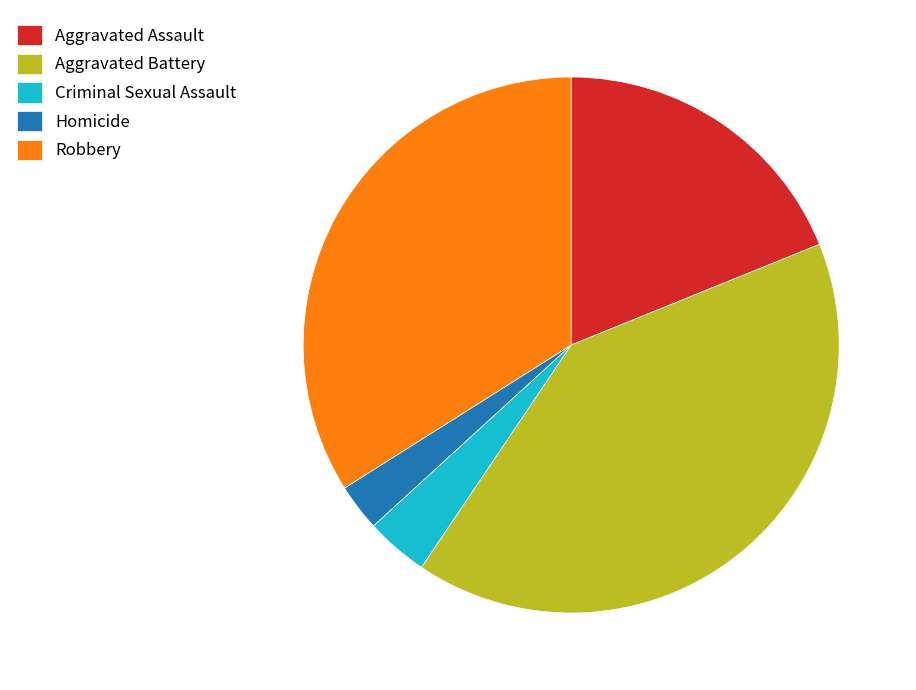

Do Robbery and Aggravated Battery together represent more than half of the pie?

Yes